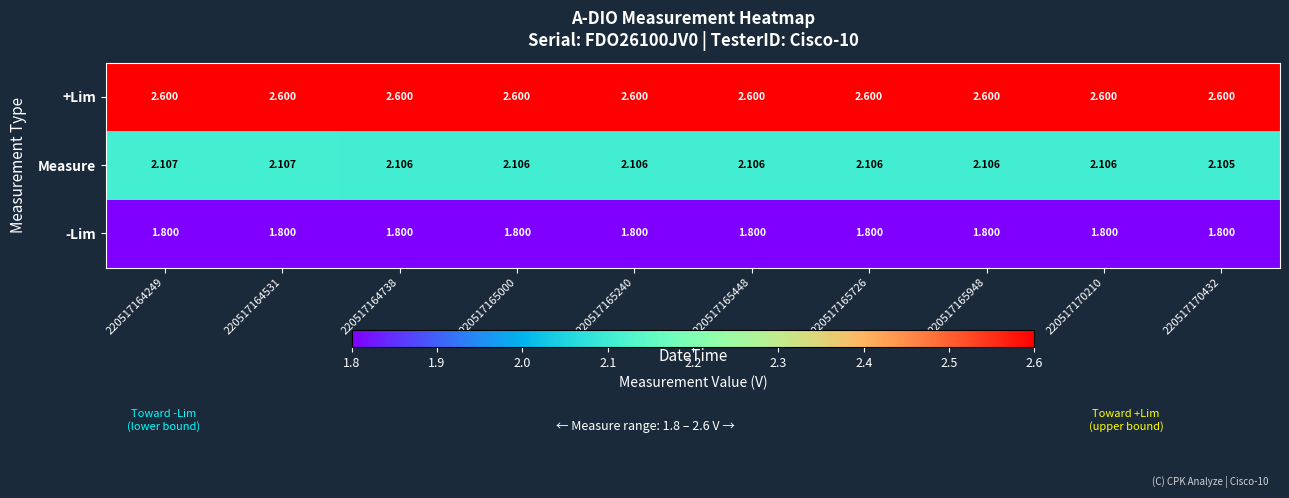

Which series has the widest spread of values?

Measure